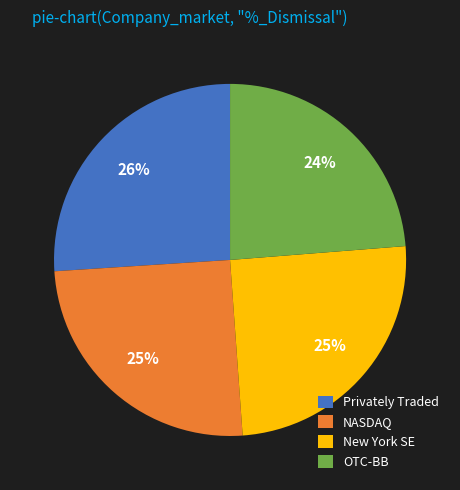

To the nearest percent, what is the average slice percentage?

25%